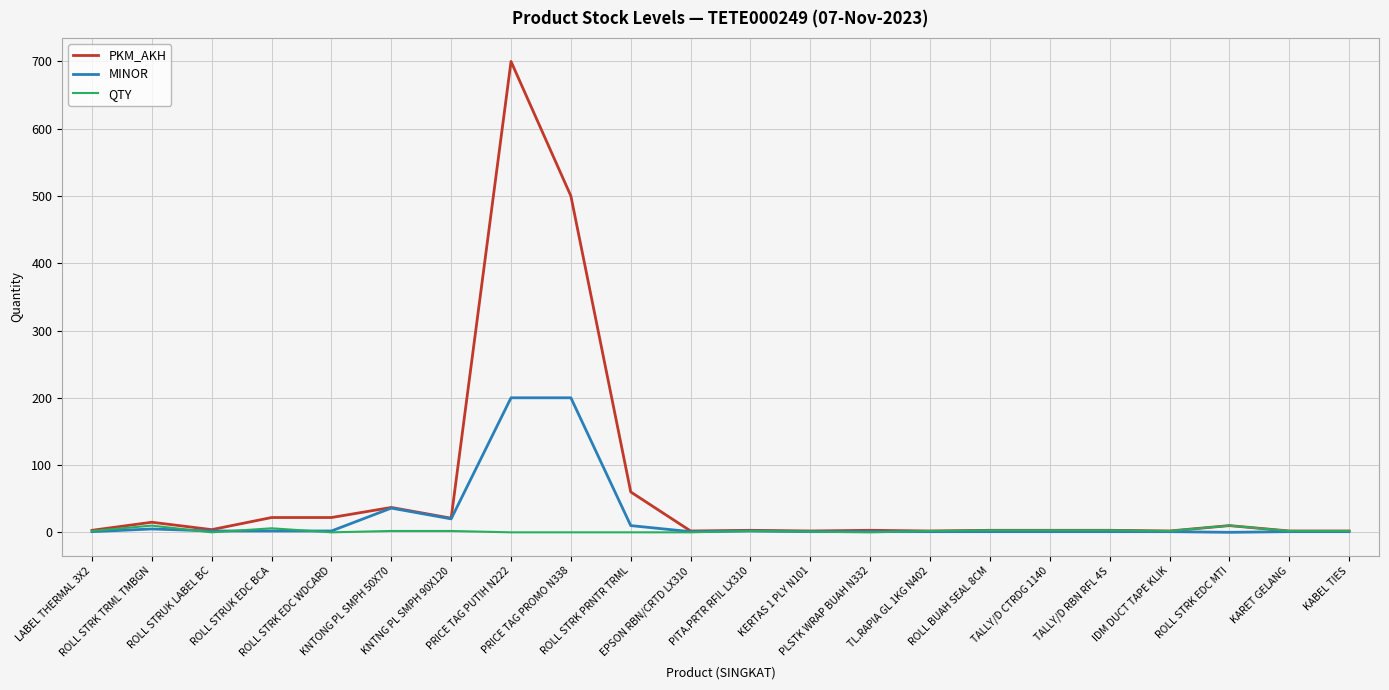

Which series has the largest total across all categories?

PKM_AKH